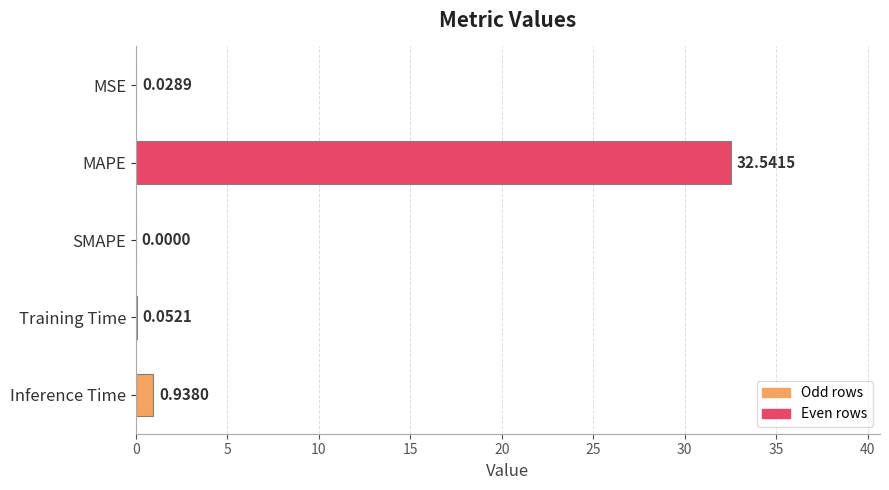

Between SMAPE and Training Time, which is larger?

Training Time